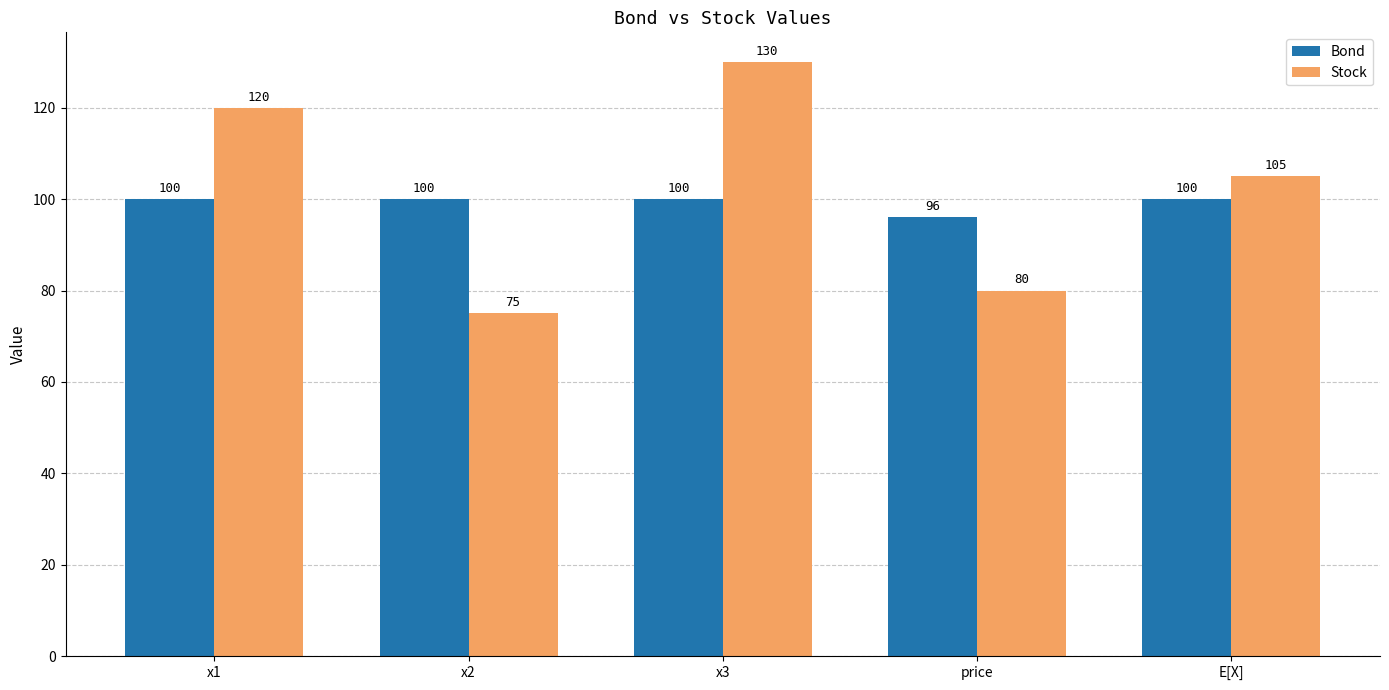

Reading left to right, what are all the values shown in this chart?

Bond: x1=100	x2=100	x3=100	price=96	E[X]=100
Stock: x1=120	x2=75	x3=130	price=80	E[X]=105